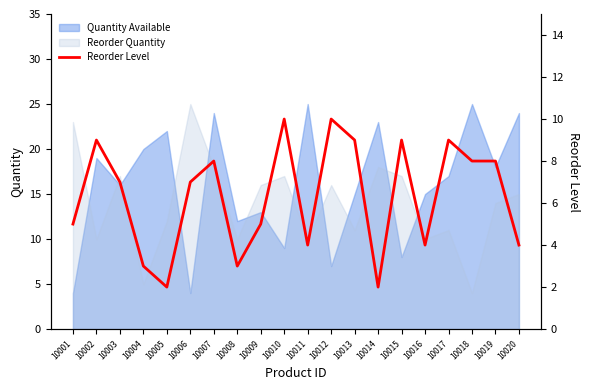

How many values are below 7?

9